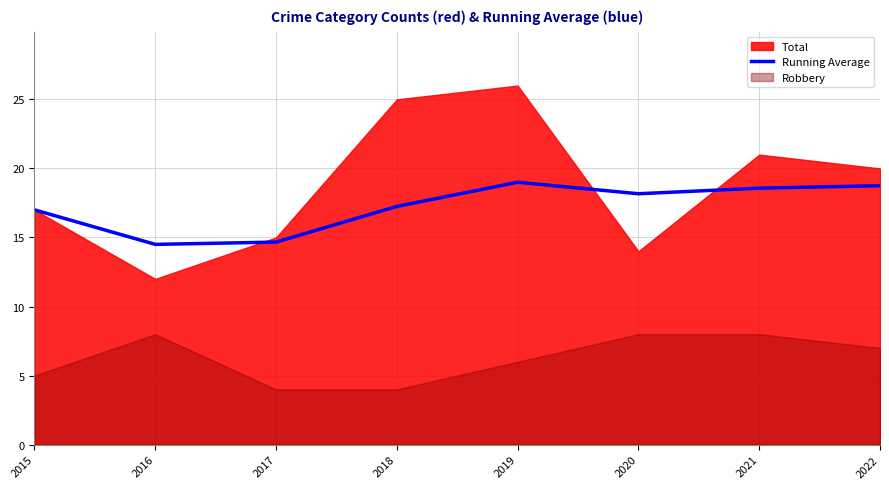

How many lines are shown in the chart?

1